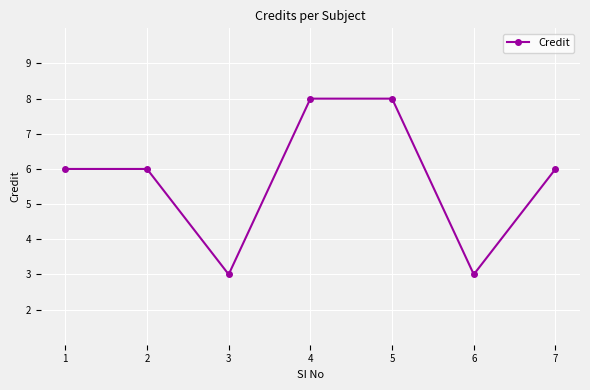

Count the number of data series in this chart.

1